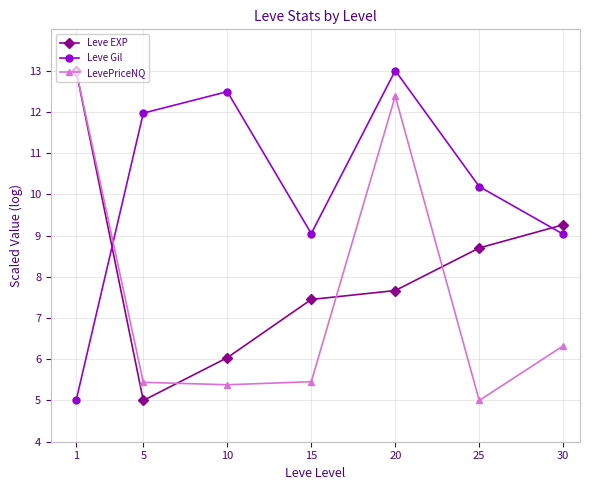

What is the value of the LevePriceNQ point at the 7th from the left?

6.3